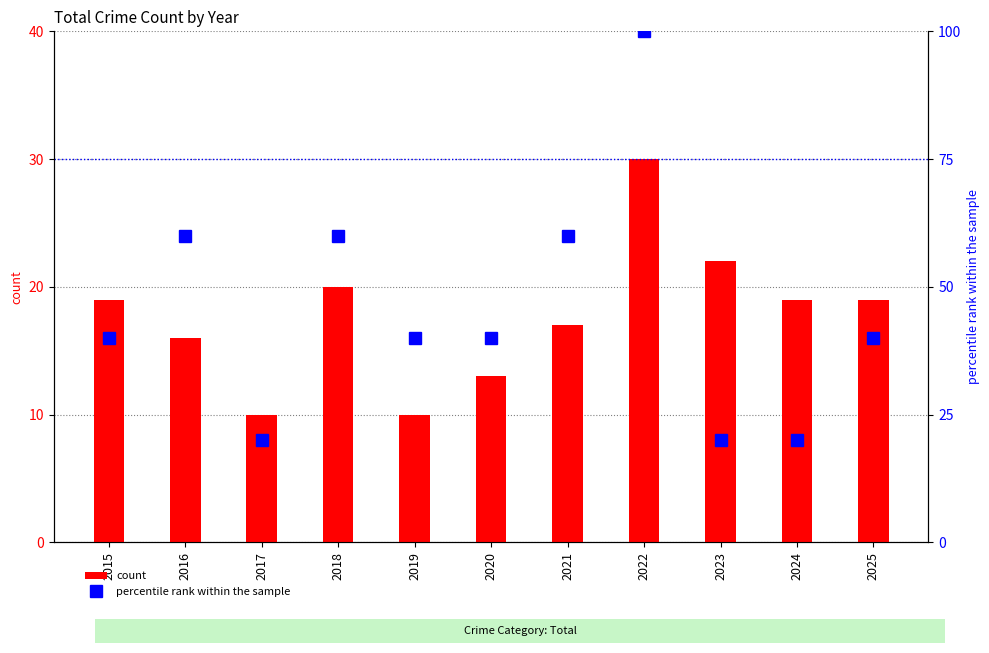

What is the smallest value displayed?

10